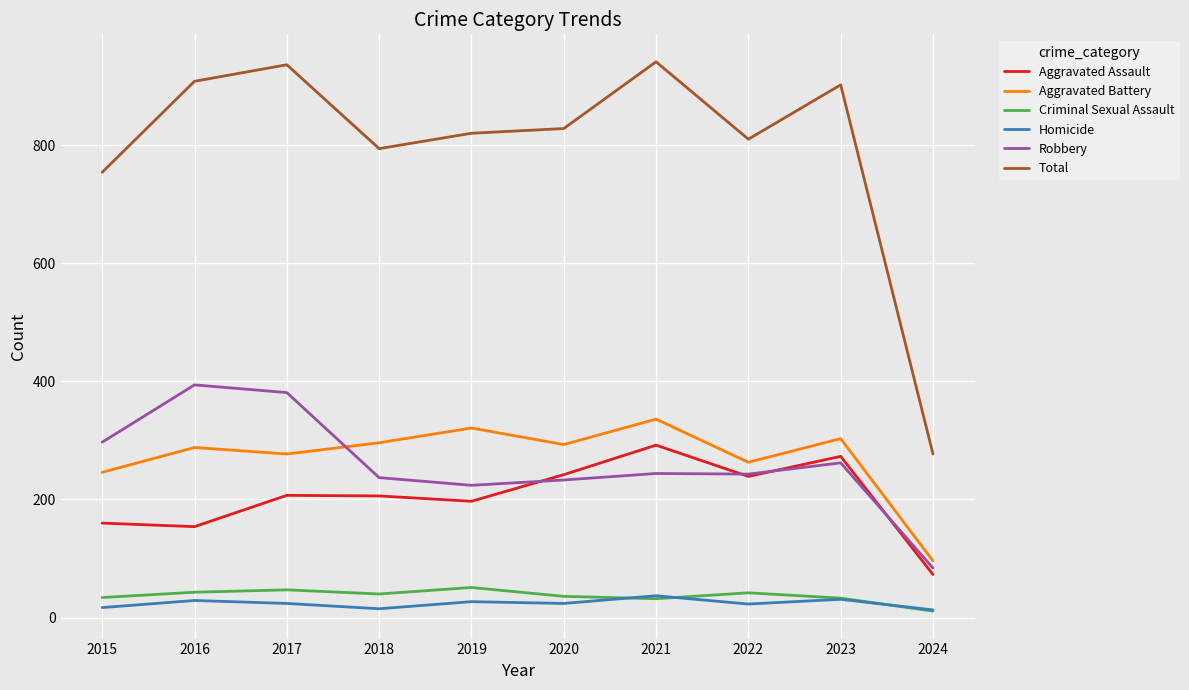

What is the highest value of the Homicide series?

37